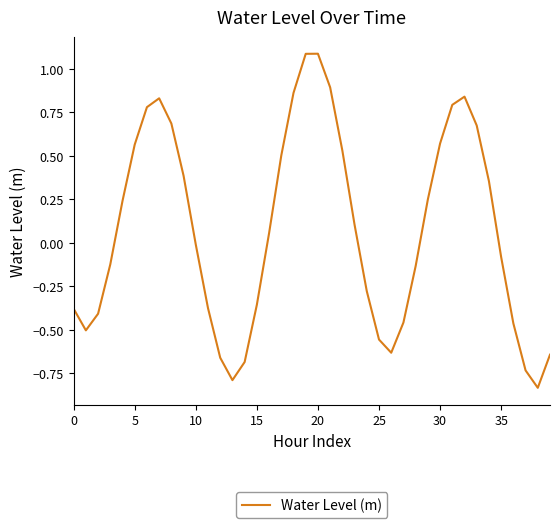

How many lines are shown in the chart?

1